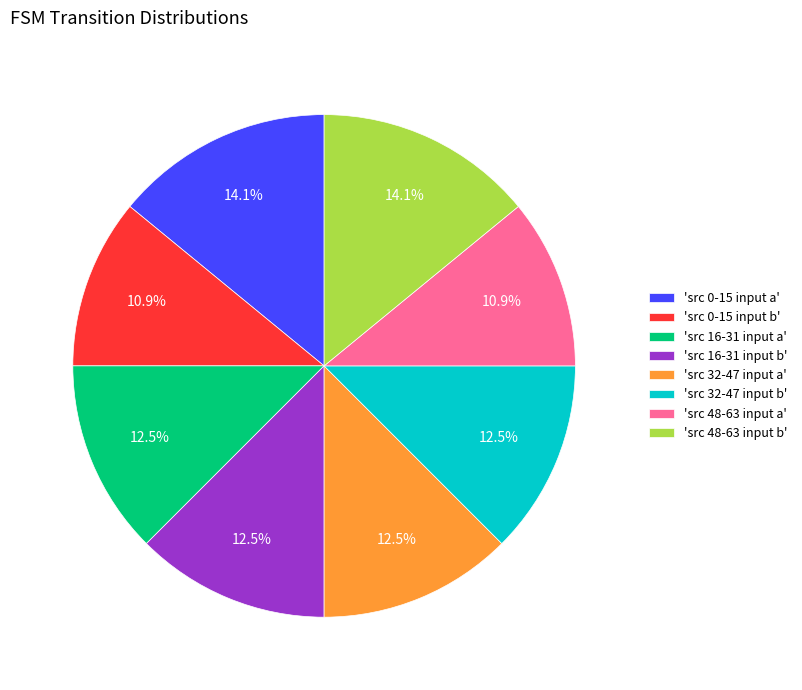

Is there any slice that represents more than half of the pie?

No